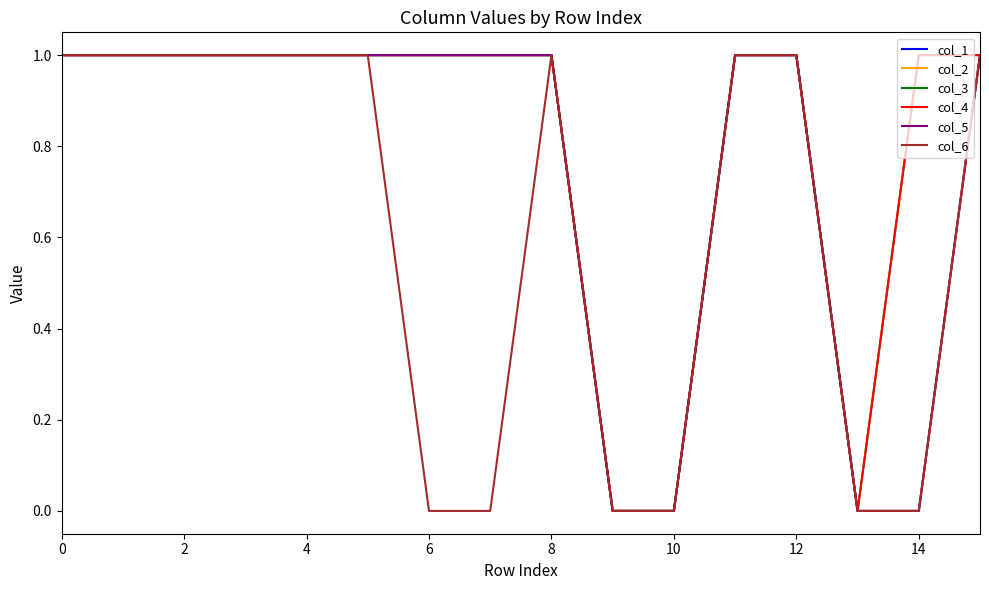

How many interior local valleys does the col_4 series have?

1